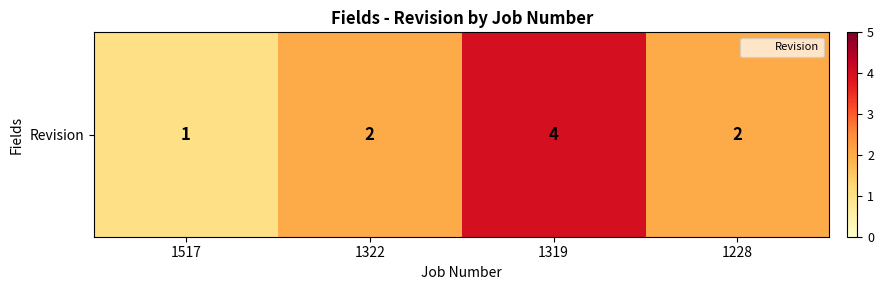

What is the sum of the values at 1228 and 1517?

3